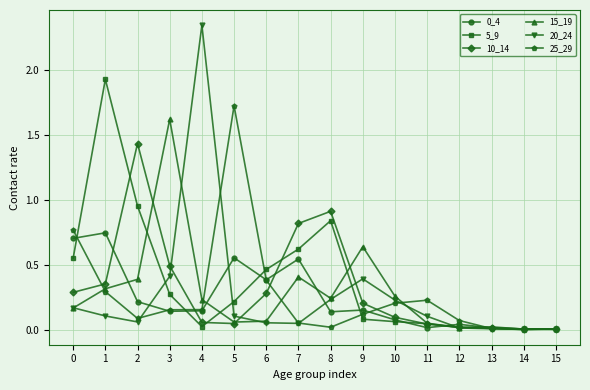

True or false: 5_9 has a value of 0.8 at 8.

True